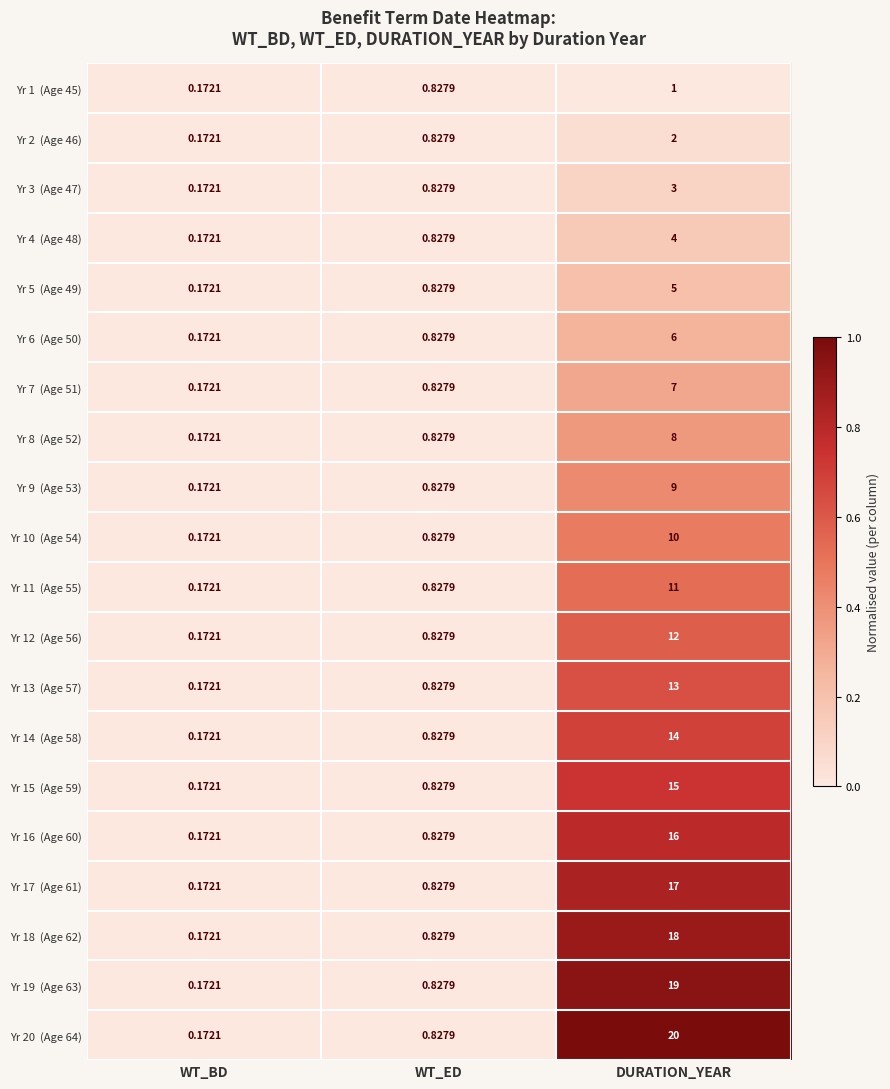

At which category is the sum across all series the highest?

DURATION_YEAR